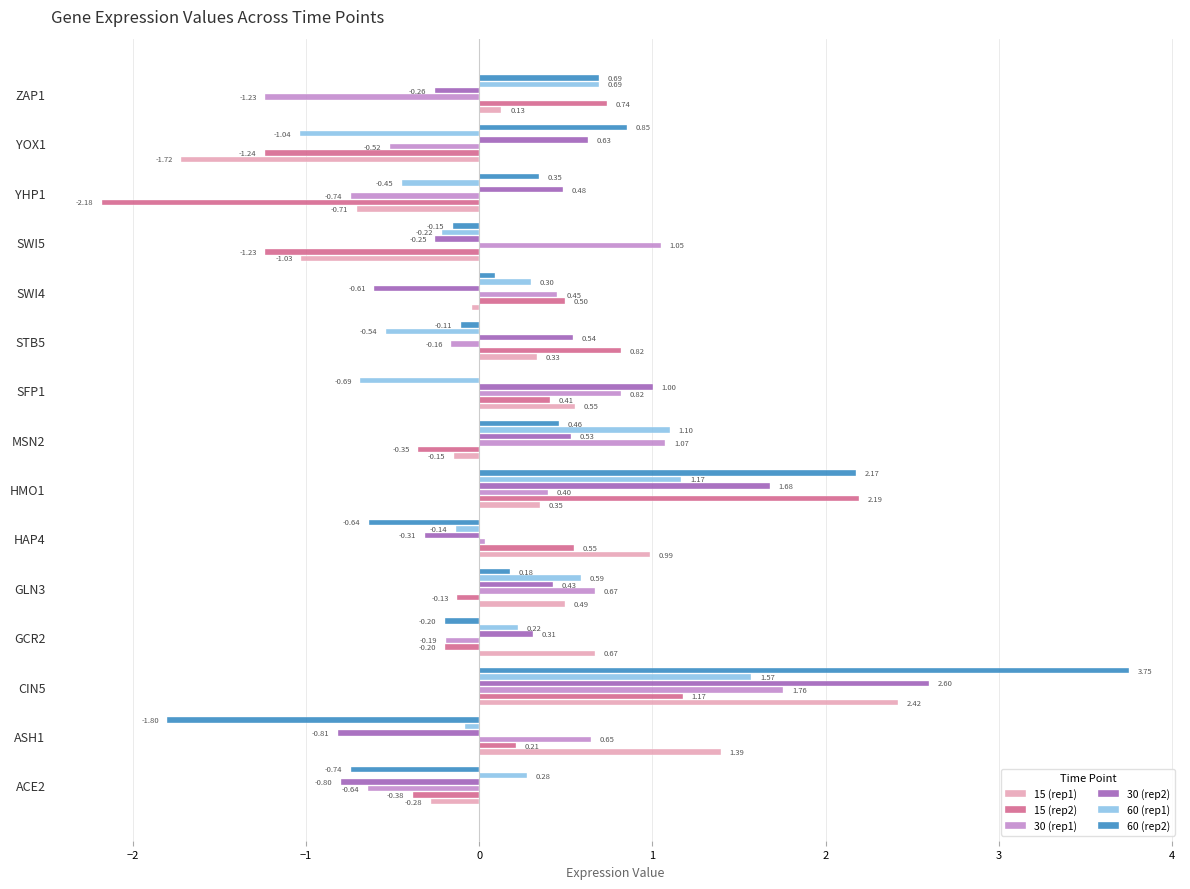

Which series changed the most between SFP1 and SWI5?

15 (rep2)